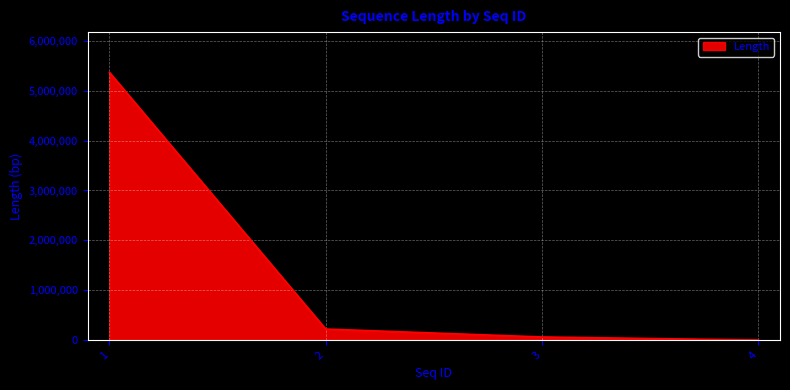

True or false: the data has more than 0 interior local peaks.

False